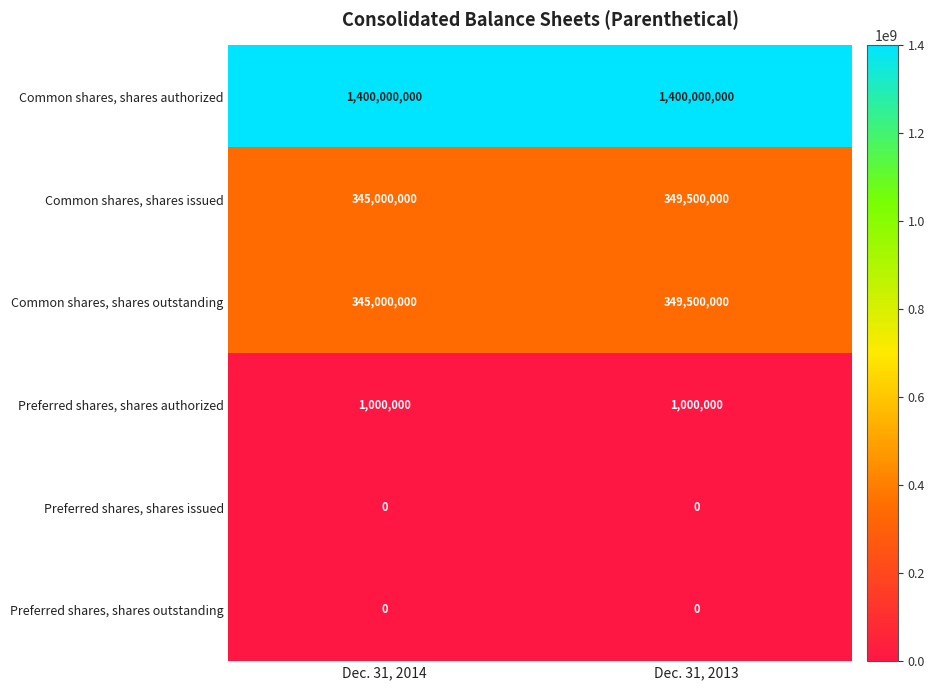

The Common shares, shares outstanding series shows 502676844 at Dec. 31, 2014. True or false?

False